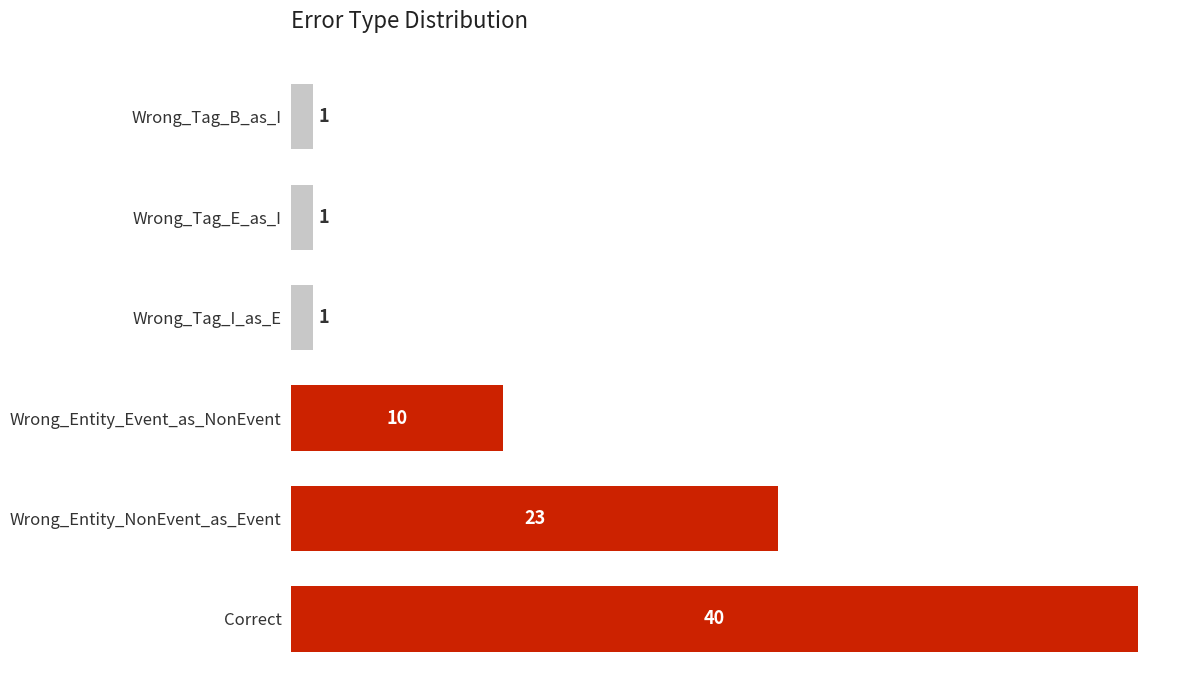

What is the difference between the maximum and minimum values?

39